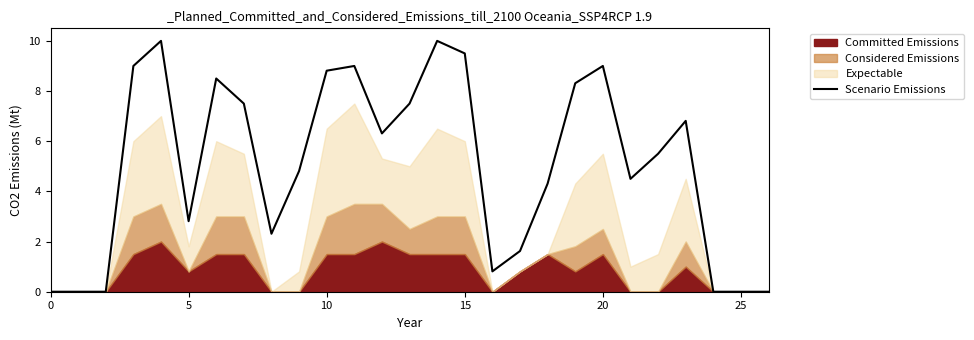

What is the label of the 11th point from the left?

10